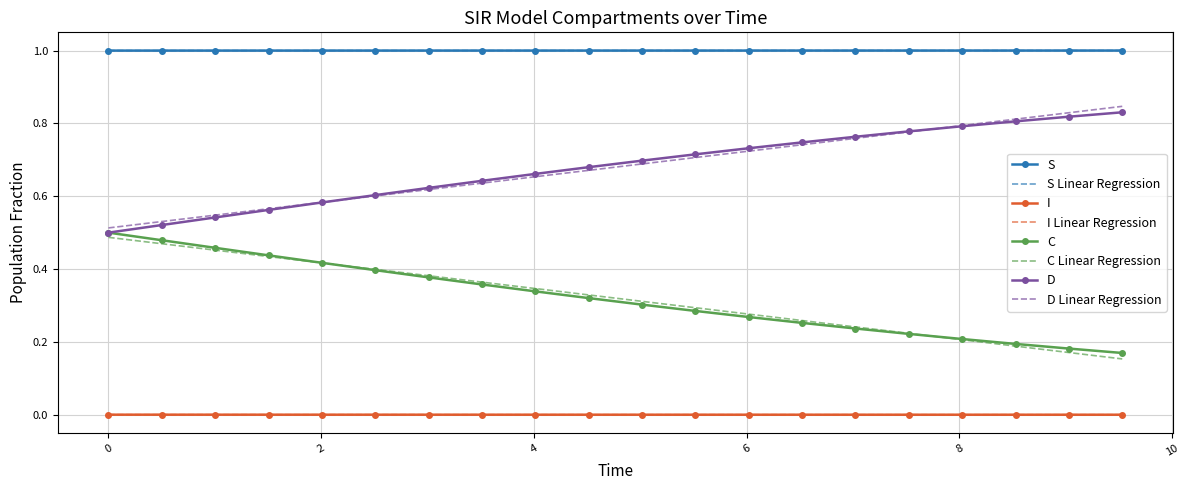

What is the maximum value shown in the chart?

1.0